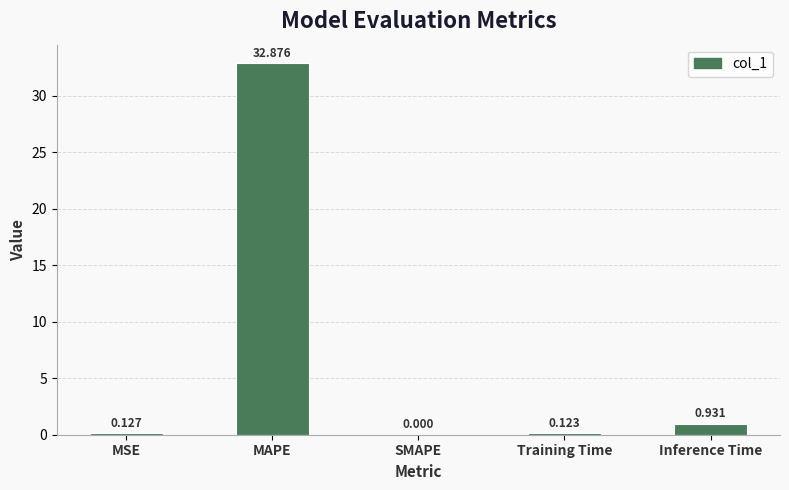

Which has a higher value, Inference Time or MAPE?

MAPE